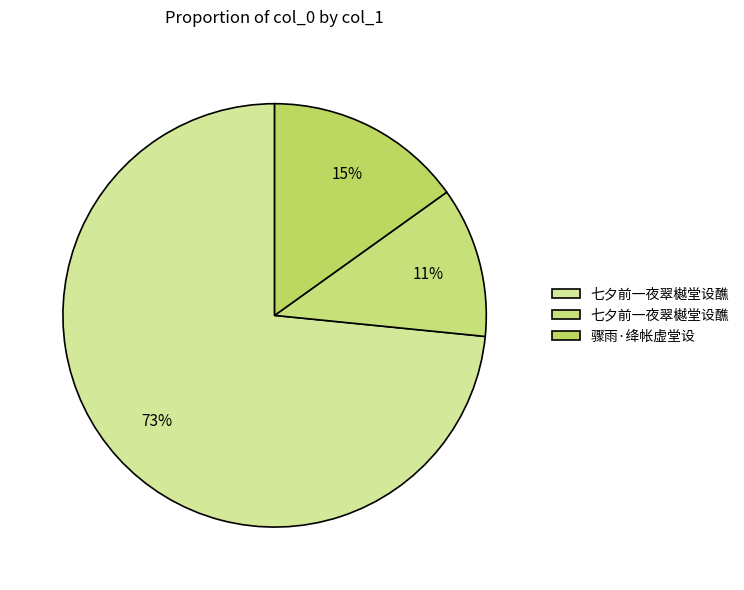

Count the number of slices in the pie.

3